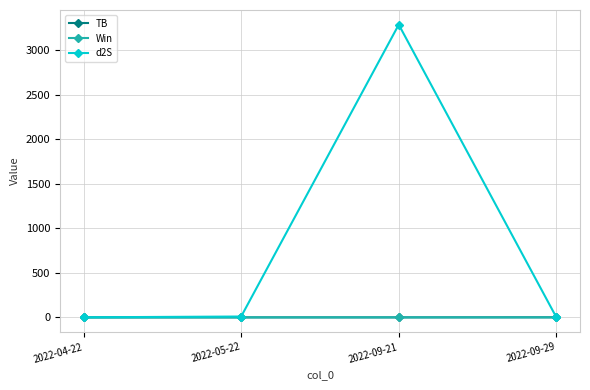

True or false: Win has more than 2 points higher than both neighbors.

False